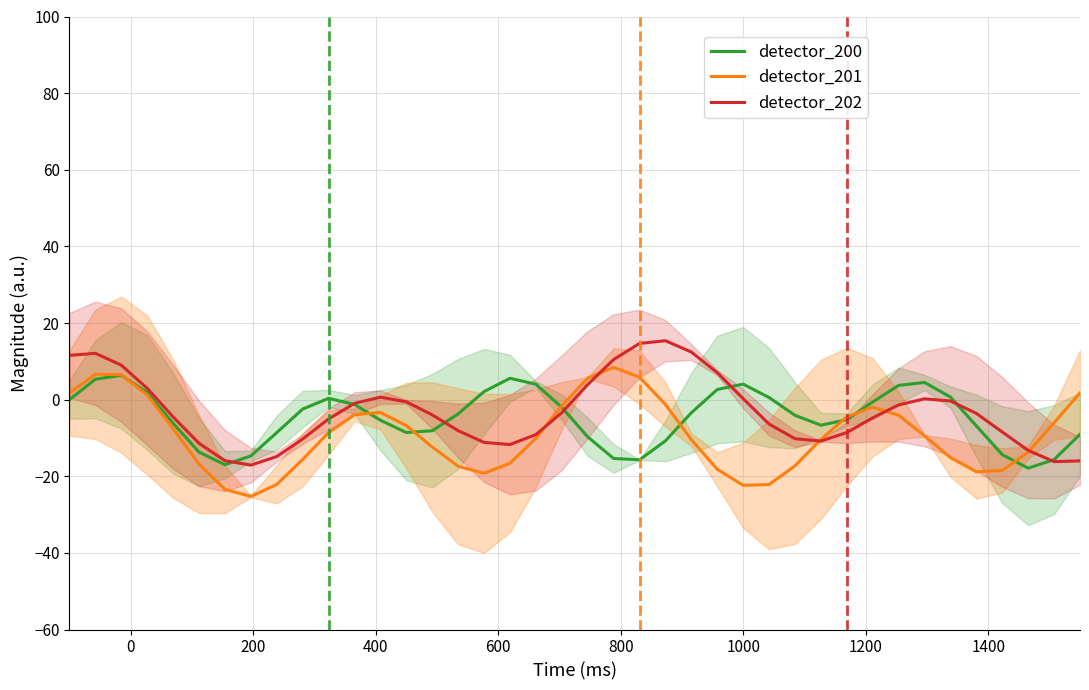

True or false: detector_200 and detector_201 intersect in this chart.

True